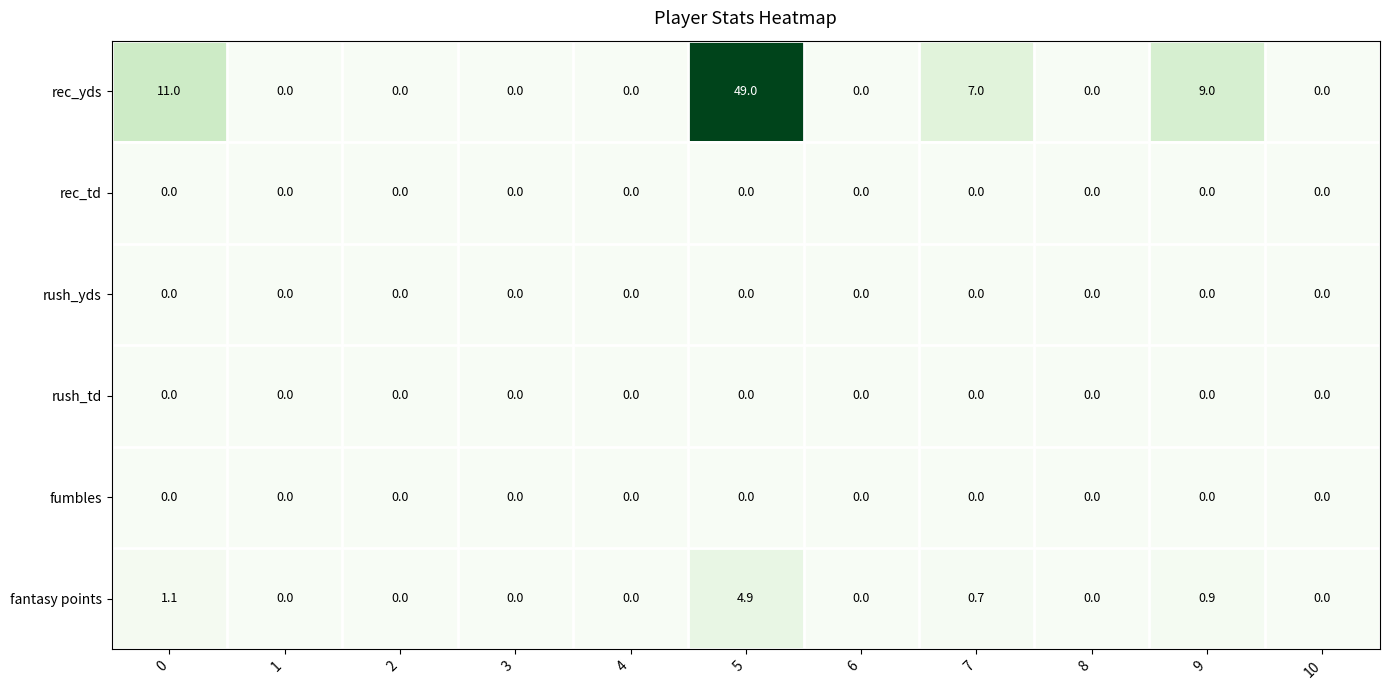

Between 0 and 2, which series saw the biggest shift?

rec_yds